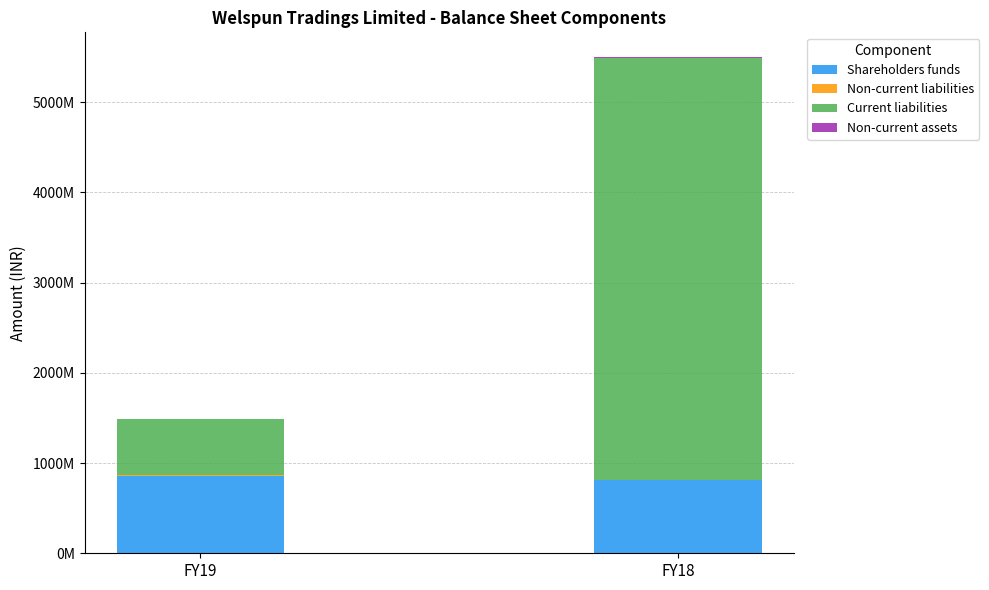

Which series has the widest spread of values?

Current liabilities